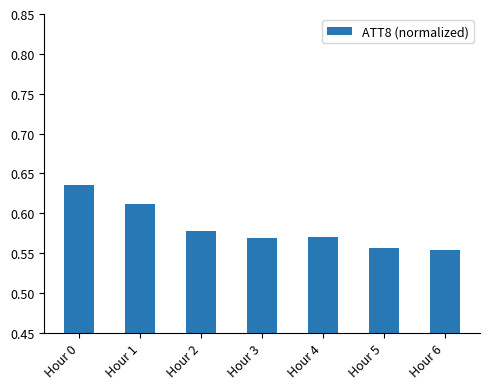

Is it true that the value at Hour 4 is 0.3?

False